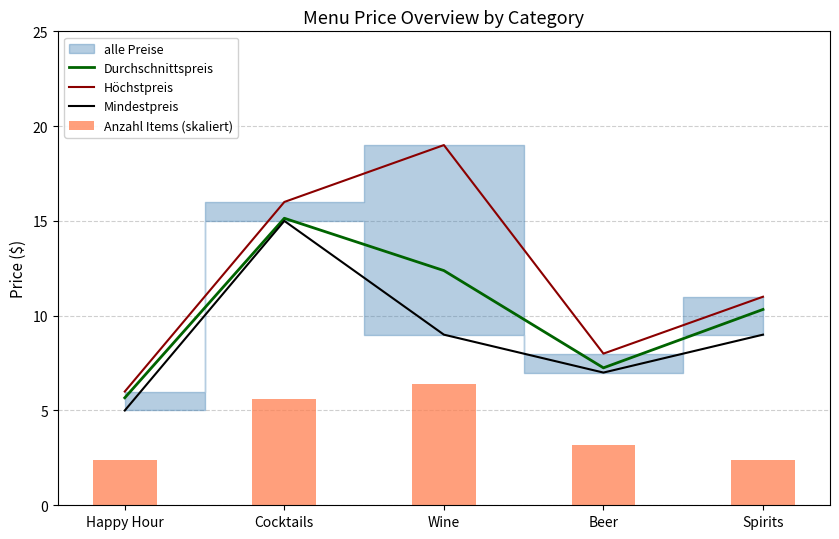

At which category is the sum across all series the highest?

Cocktails